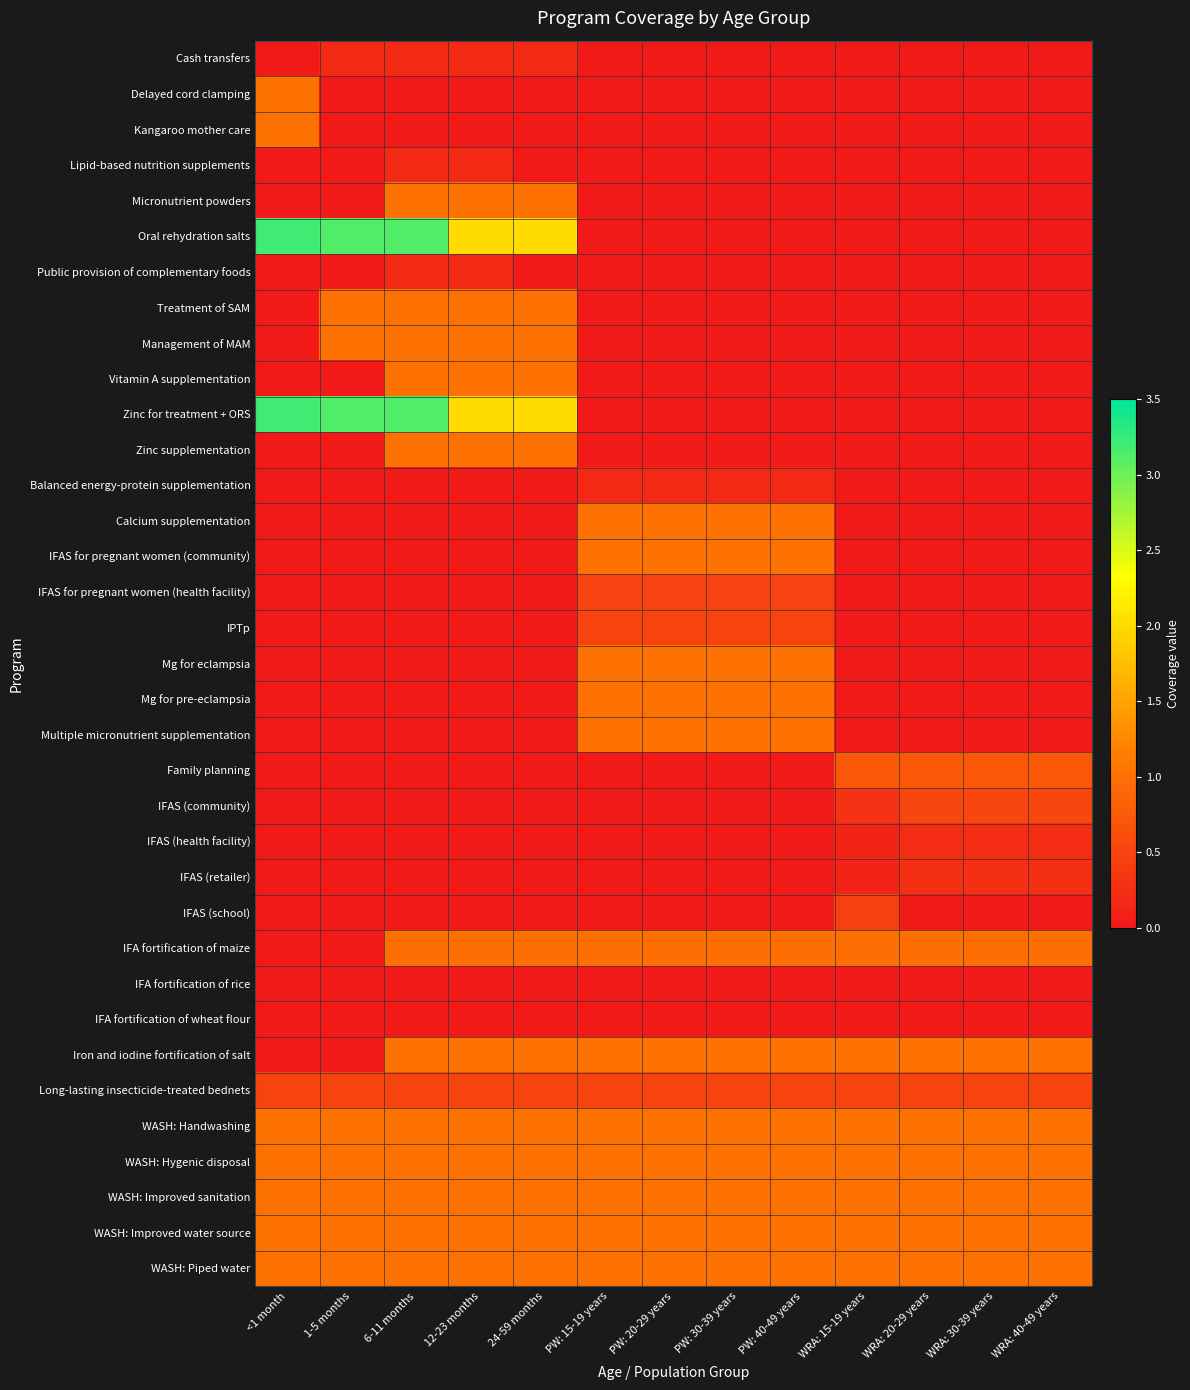

Rank the series at WRA: 20-29 years from lowest to highest value.

Cash transfers, Delayed cord clamping, Kangaroo mother care, Lipid-based nutrition supplements, Micronutrient powders, Oral rehydration salts, Public provision of complementary foods, Treatment of SAM, Management of MAM, Vitamin A supplementation, Zinc for treatment + ORS, Zinc supplementation, Balanced energy-protein supplementation, Calcium supplementation, IFAS for pregnant women (community), IFAS for pregnant women (health facility), IPTp, Mg for eclampsia, Mg for pre-eclampsia, Multiple micronutrient supplementation, IFAS (school), IFA fortification of rice, IFA fortification of wheat flour, IFAS (health facility), IFAS (retailer), Long-lasting insecticide-treated bednets, IFAS (community), Family planning, IFA fortification of maize, Iron and iodine fortification of salt, WASH: Handwashing, WASH: Hygenic disposal, WASH: Improved sanitation, WASH: Improved water source, WASH: Piped water